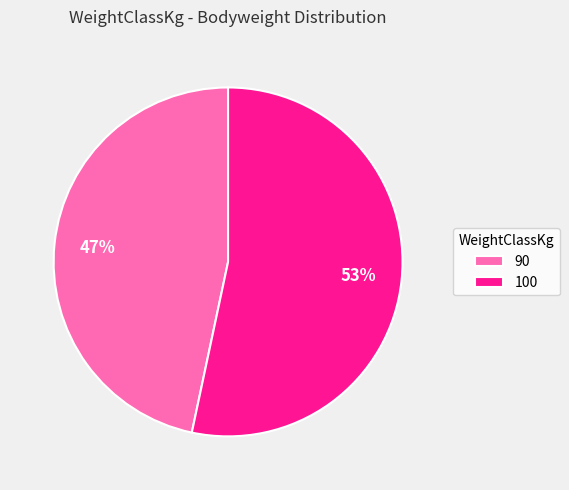

Which slice is the largest?

100